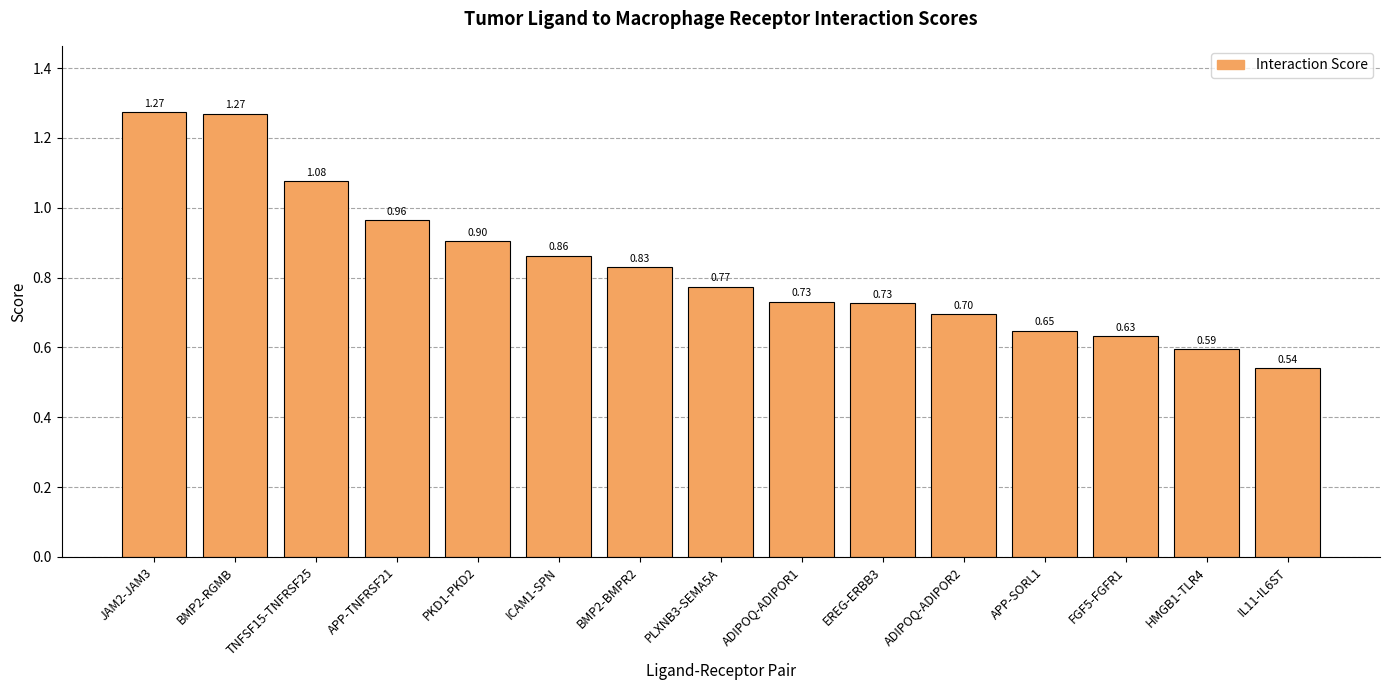

What is the sum of the values at TNFSF15-TNFRSF25 and PKD1-PKD2?

2.0